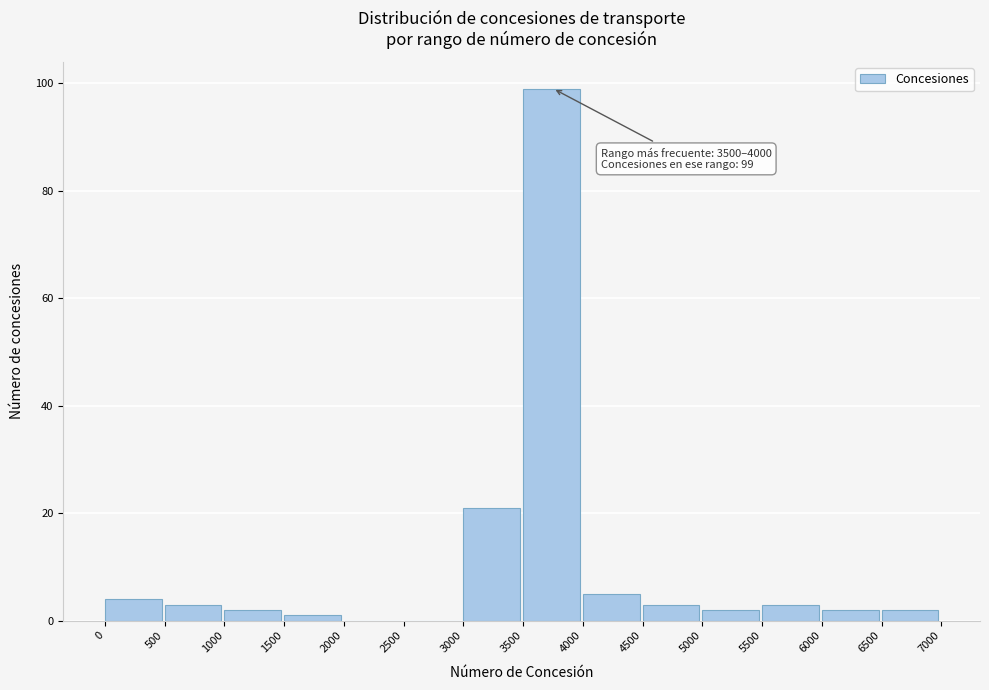

Over which range of the x-axis is the bar tallest?

3500 to 4000